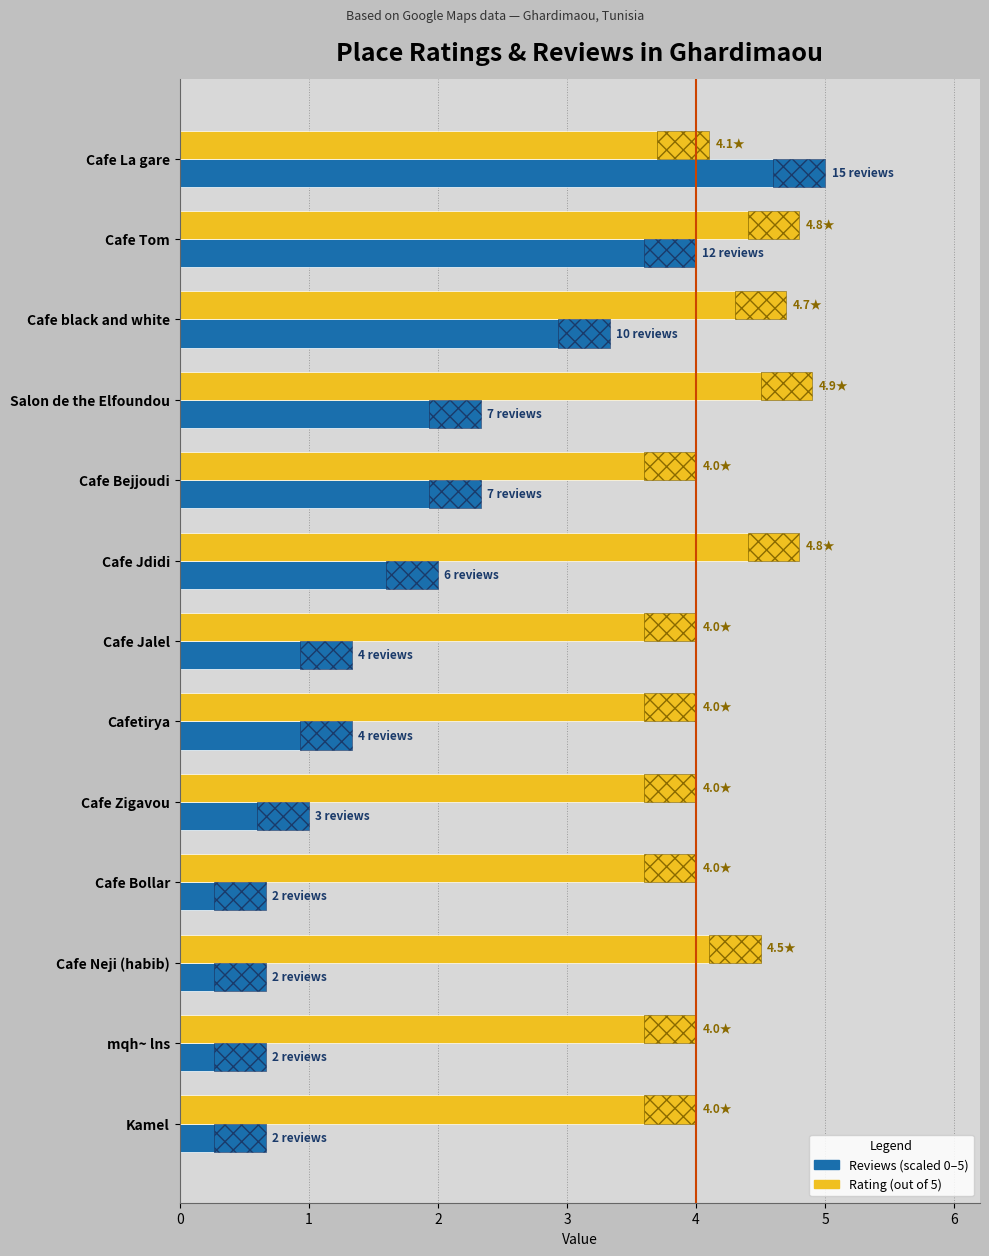

Reading left to right, what are all the values shown in this chart?

reviews (scaled): 0=5.0	1=4.0	2=3.3	3=2.3	4=2.3	5=2.0	6=1.3	7=1.3	8=1.0	9=0.7	10=0.7	11=0.7	12=0.7
rating: 0=4.1	1=4.8	2=4.7	3=4.9	4=4.0	5=4.8	6=4.0	7=4.0	8=4.0	9=4.0	10=4.5	11=4.0	12=4.0